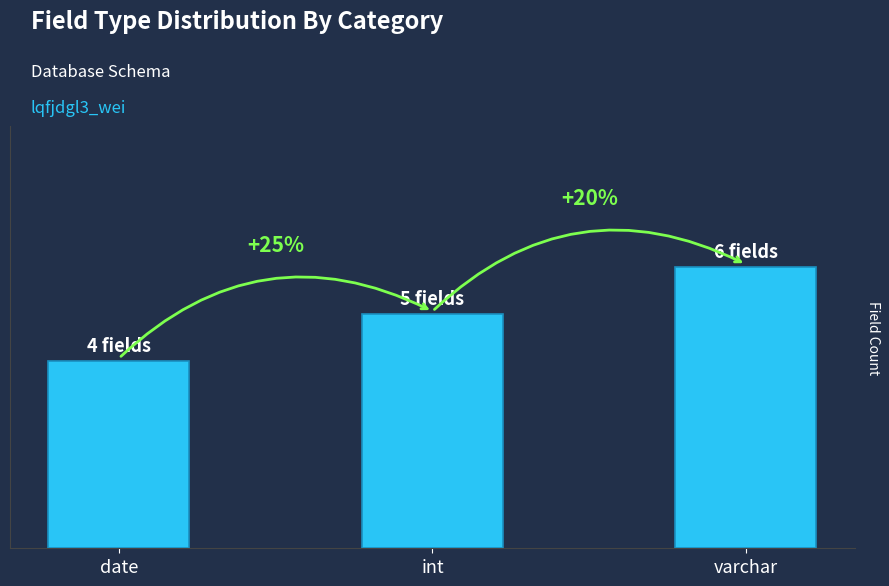

What is the smallest value displayed?

4